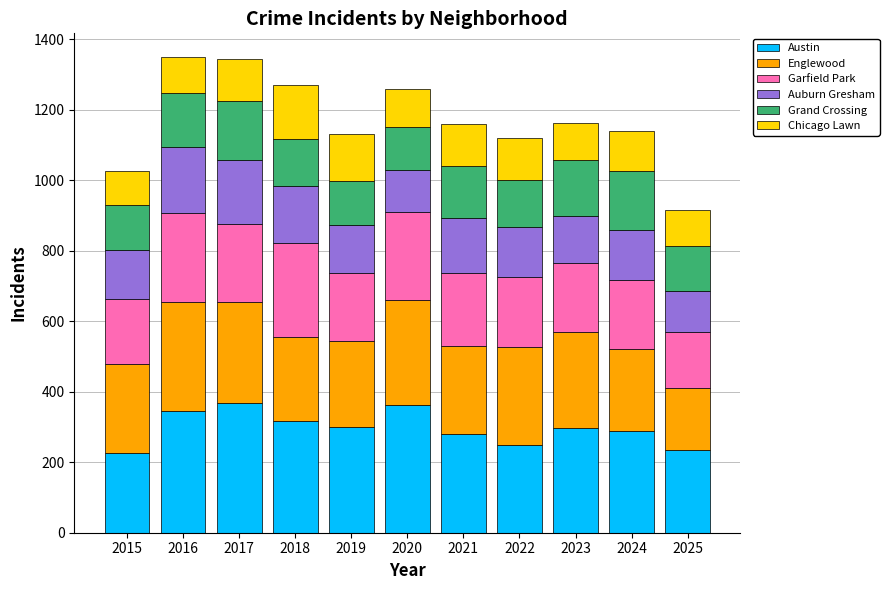

The value of Austin at 2025 is 235. True or false?

True